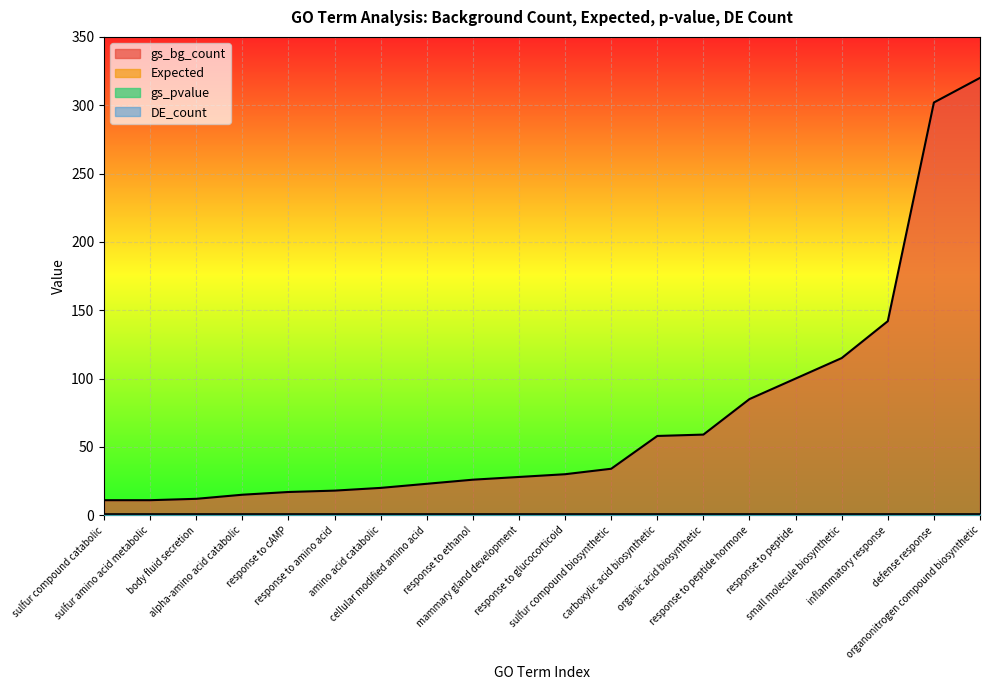

Is the value of Expected at organic acid biosynthetic greater than the value of gs_pvalue at small molecule biosynthetic?

No